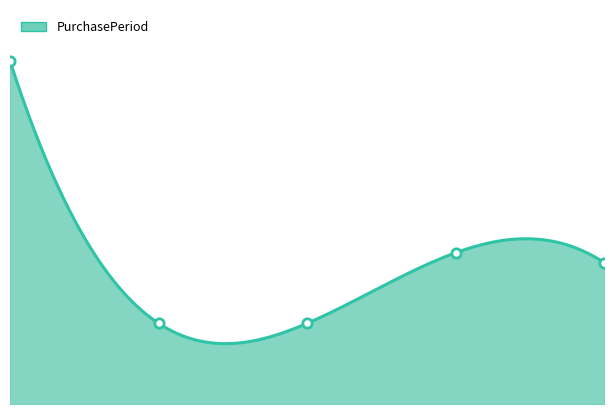

What is the ratio of the value at 4.0 to the value at 3.0?

0.9